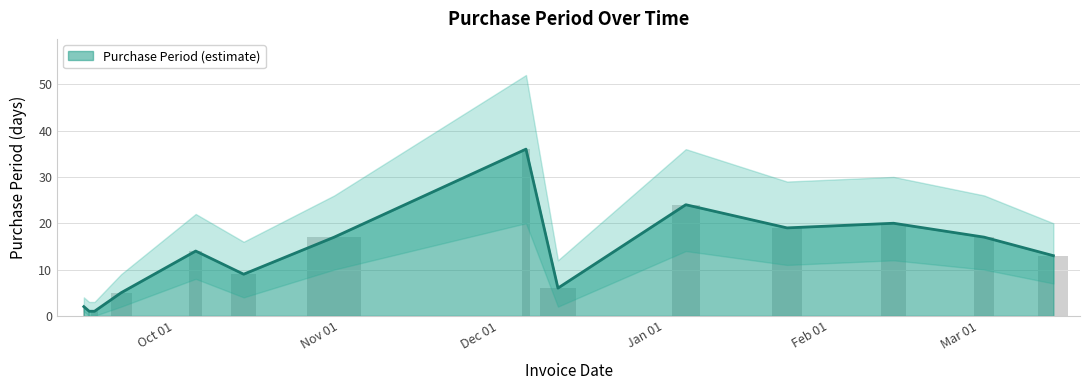

Does the chart contain stacked bars?

No